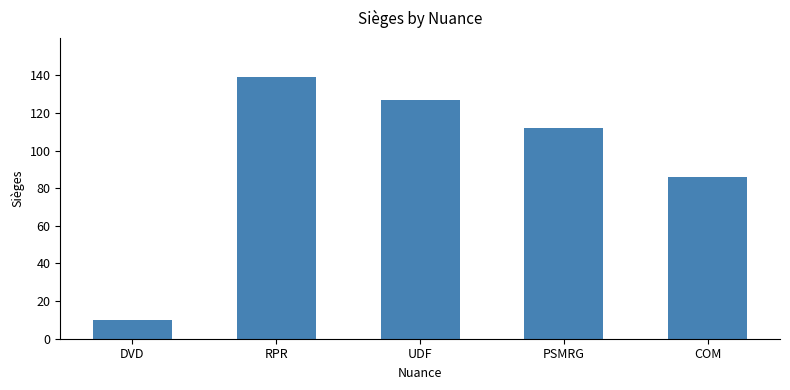

Where does the data first go above 112?

RPR